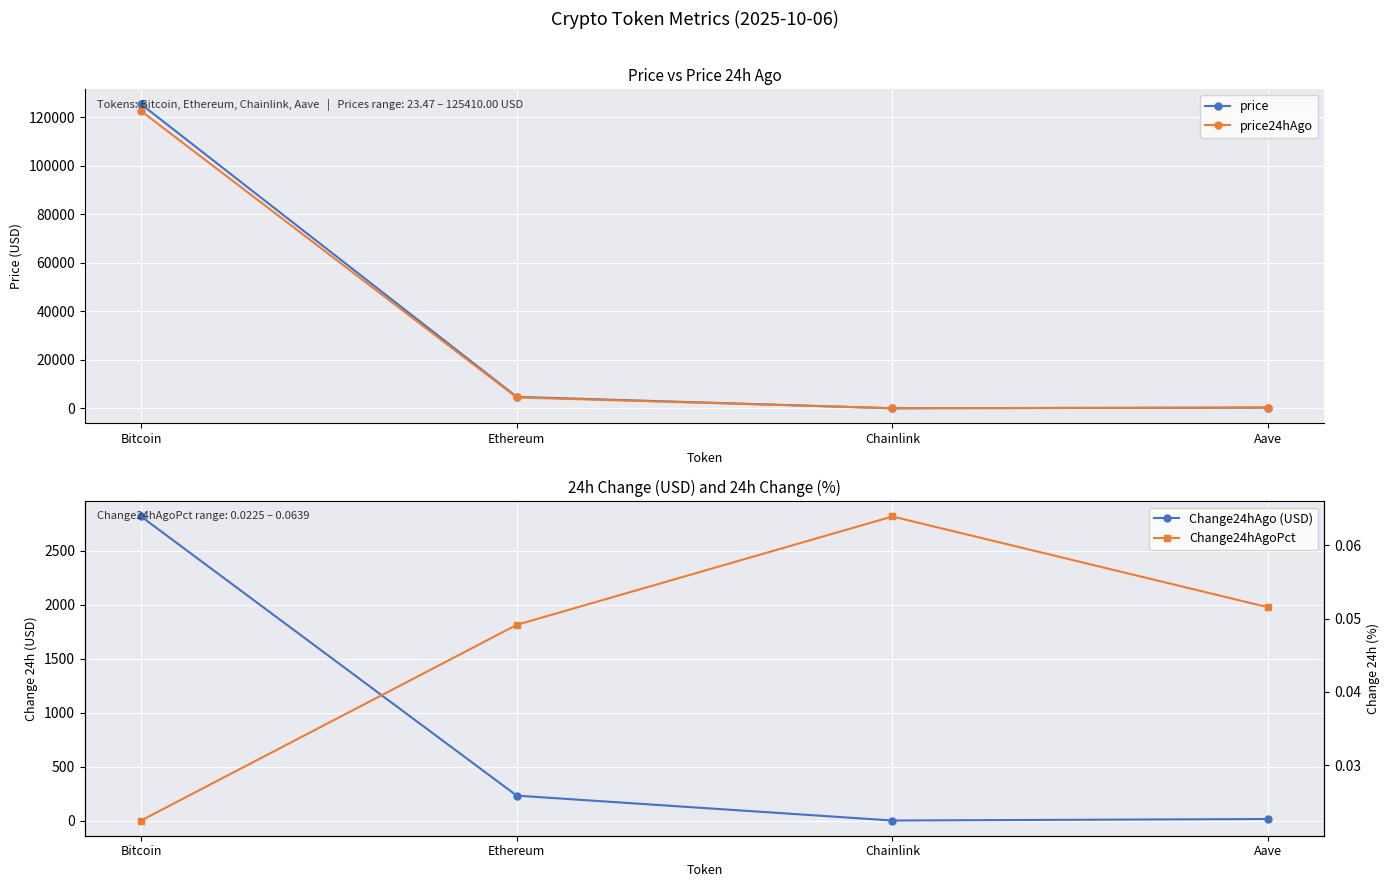

The Change24hAgo (USD) series shows 1.5 at Chainlink. True or false?

True